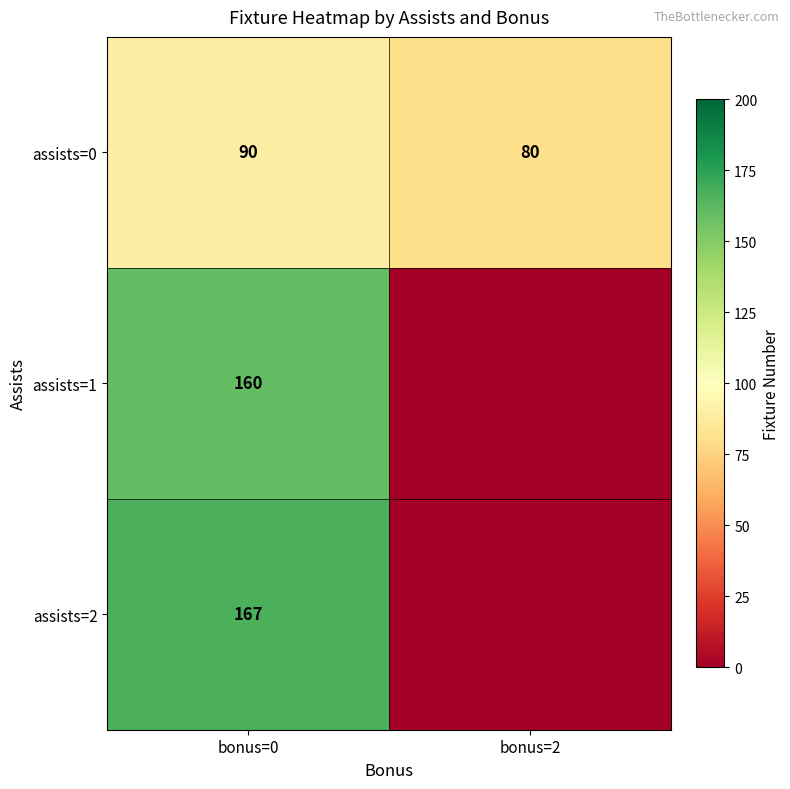

What is the difference between the highest and lowest values at bonus=0?

77